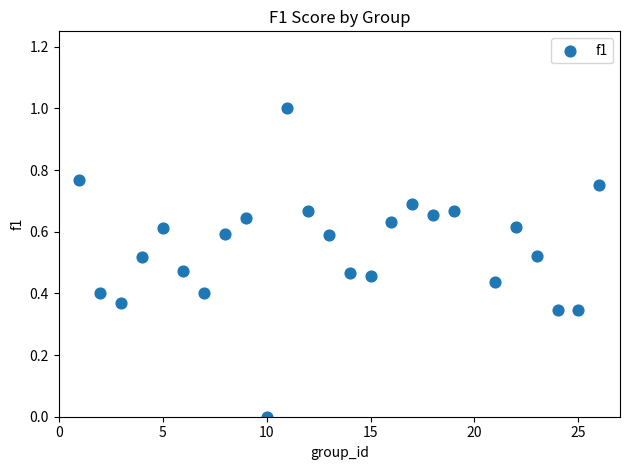

What is the range of X values (max minus min)?

25.0